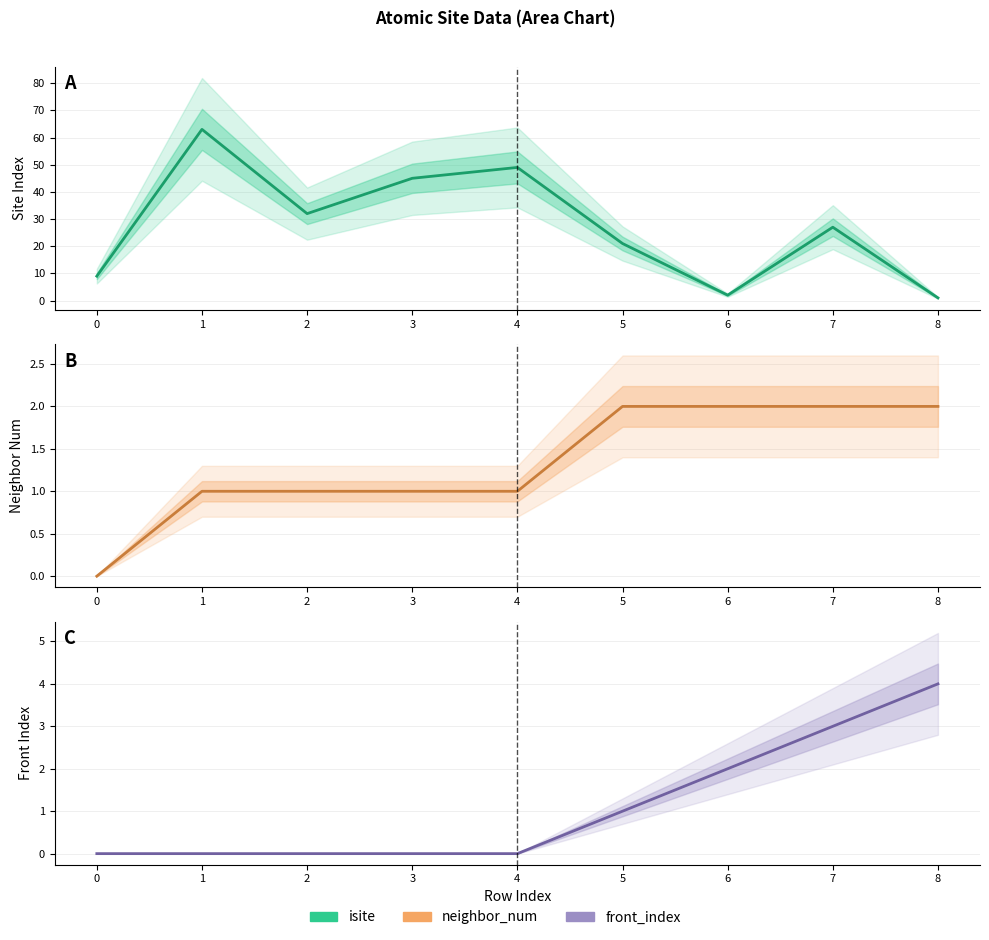

How many series are shown in this chart?

3